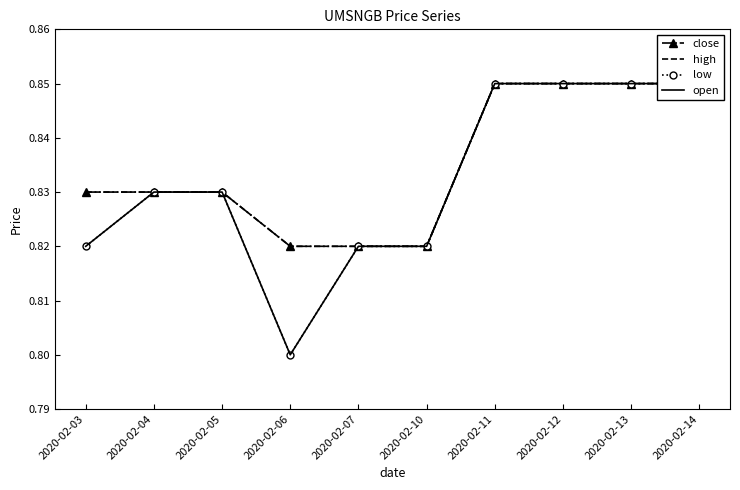

True or false: low and open cross at least once.

False